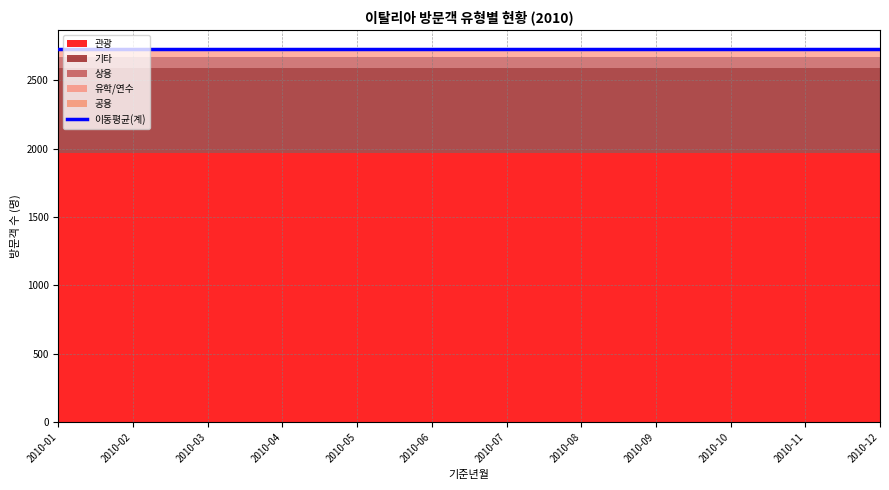

What is the total value across all series at 2010-09?

2731